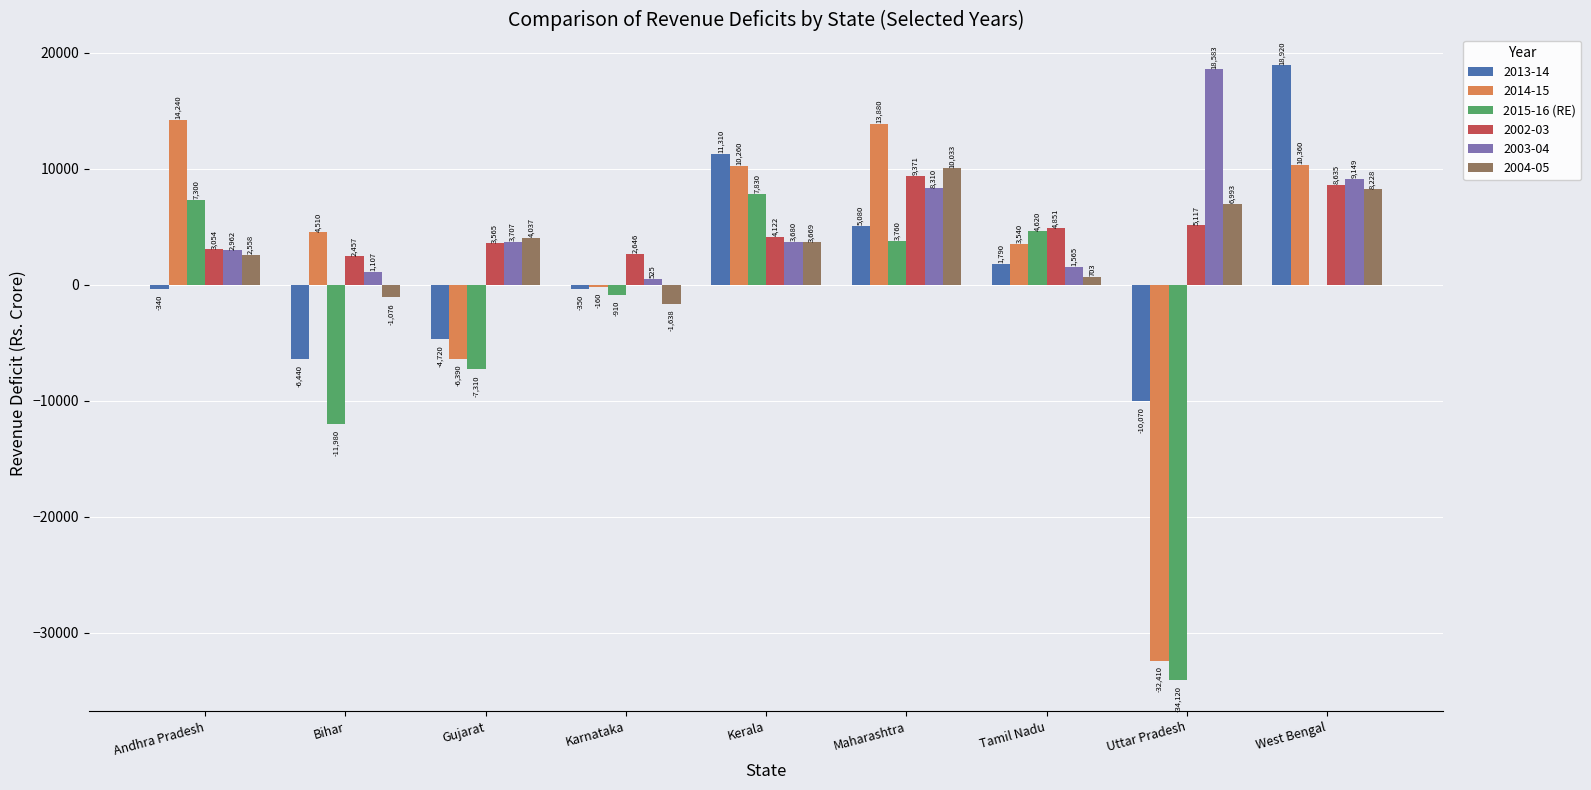

What is the highest value of the 2013-14 series?

18920